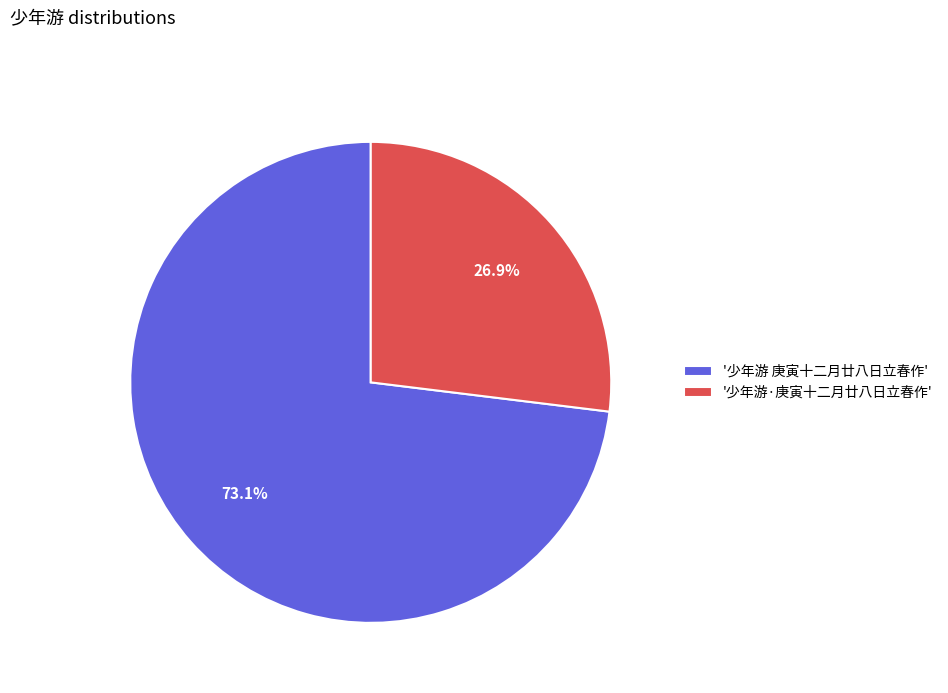

What is the smallest slice in the pie chart?

'少年游·庚寅十二月廿八日立春作'